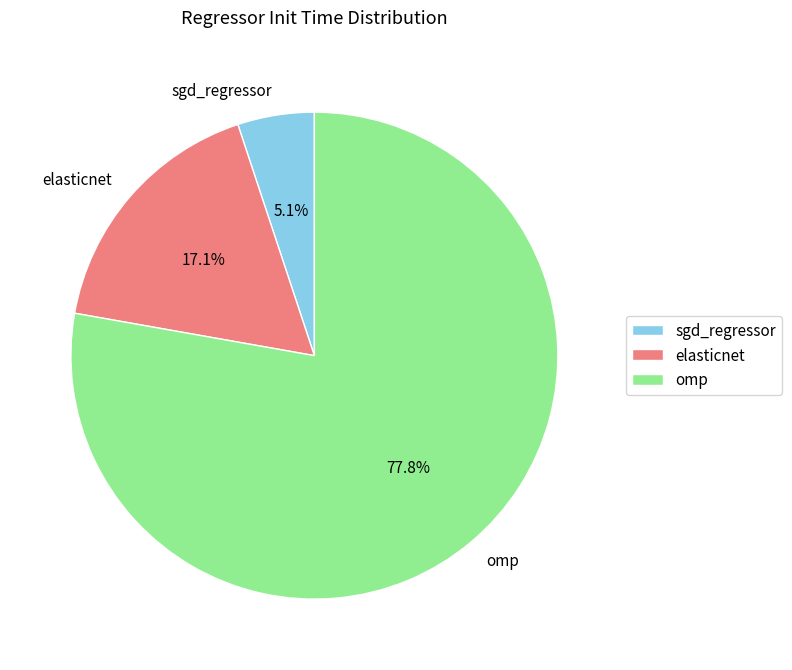

What is the largest slice in the pie chart?

omp